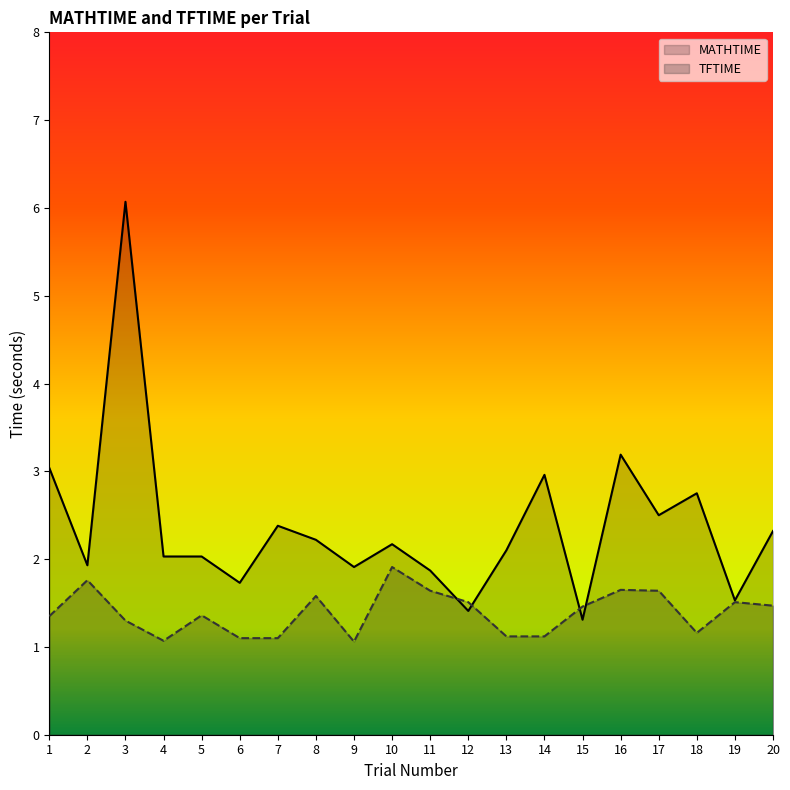

Count the number of data series in this chart.

2